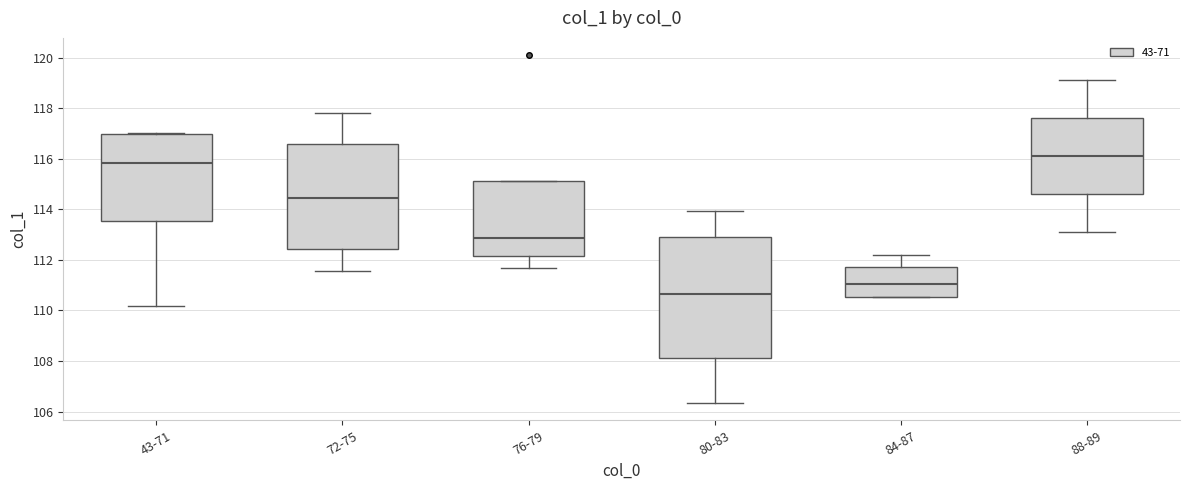

Which box is the tallest, from its lower edge to its upper edge?

80-83